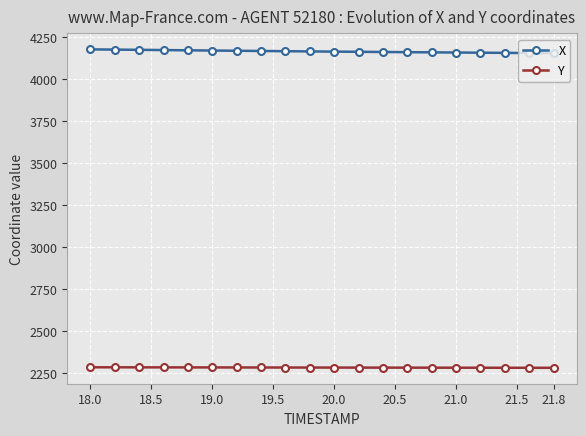

Which series has the largest total across all categories?

X